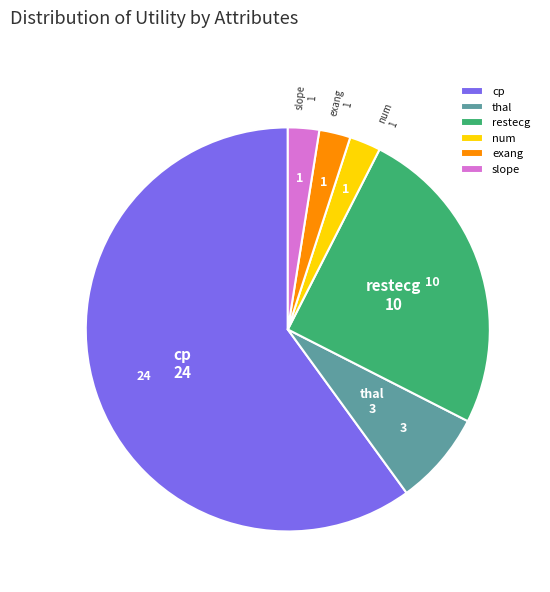

Is it true that exang is 3% of the pie?

True